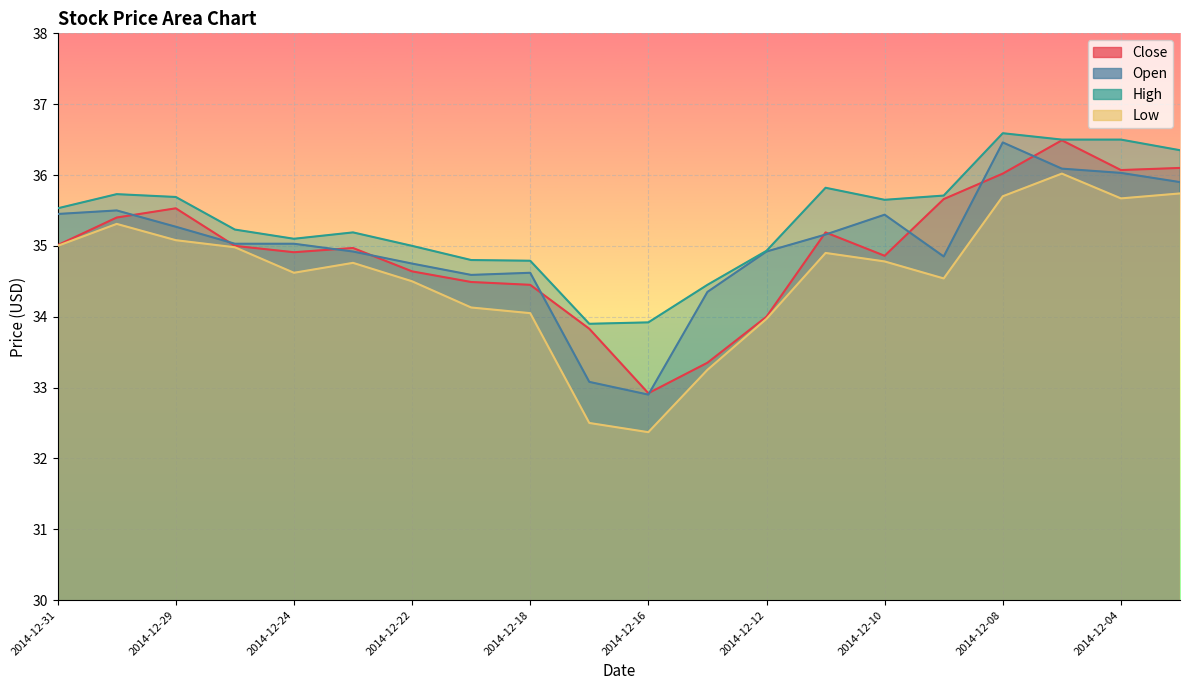

Reading left to right, what are all the values shown in this chart?

Close: 2014-12-31=35.0	2014-12-30=35.4	2014-12-29=35.5	2014-12-26=35.0	2014-12-24=34.9	2014-12-23=35.0	2014-12-22=34.6	2014-12-19=34.5	2014-12-18=34.5	2014-12-17=33.8	2014-12-16=32.9	2014-12-15=33.4	2014-12-12=34.0	2014-12-11=35.2	2014-12-10=34.9	2014-12-09=35.7	2014-12-08=36.0	2014-12-05=36.5	2014-12-04=36.1	2014-12-03=36.1
Open: 2014-12-31=35.5	2014-12-30=35.5	2014-12-29=35.3	2014-12-26=35.0	2014-12-24=35.0	2014-12-23=34.9	2014-12-22=34.8	2014-12-19=34.6	2014-12-18=34.6	2014-12-17=33.1	2014-12-16=32.9	2014-12-15=34.4	2014-12-12=34.9	2014-12-11=35.2	2014-12-10=35.4	2014-12-09=34.9	2014-12-08=36.5	2014-12-05=36.1	2014-12-04=36.0	2014-12-03=35.9
High: 2014-12-31=35.5	2014-12-30=35.7	2014-12-29=35.7	2014-12-26=35.2	2014-12-24=35.1	2014-12-23=35.2	2014-12-22=35.0	2014-12-19=34.8	2014-12-18=34.8	2014-12-17=33.9	2014-12-16=33.9	2014-12-15=34.5	2014-12-12=34.9	2014-12-11=35.8	2014-12-10=35.6	2014-12-09=35.7	2014-12-08=36.6	2014-12-05=36.5	2014-12-04=36.5	2014-12-03=36.4
Low: 2014-12-31=35.0	2014-12-30=35.3	2014-12-29=35.1	2014-12-26=35.0	2014-12-24=34.6	2014-12-23=34.8	2014-12-22=34.5	2014-12-19=34.1	2014-12-18=34.0	2014-12-17=32.5	2014-12-16=32.4	2014-12-15=33.2	2014-12-12=34.0	2014-12-11=34.9	2014-12-10=34.8	2014-12-09=34.5	2014-12-08=35.7	2014-12-05=36.0	2014-12-04=35.7	2014-12-03=35.7